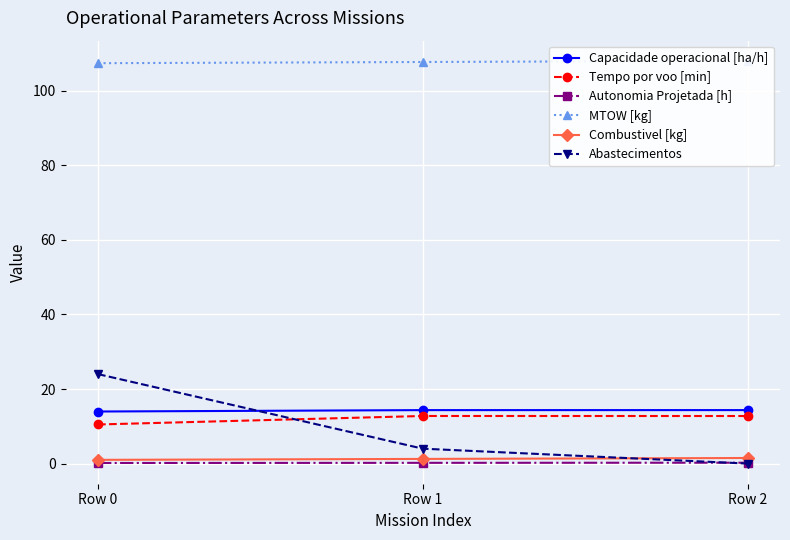

At Row 1, list the series in order from largest to smallest.

MTOW [kg], Capacidade operacional [ha/h], Tempo por voo [min], Abastecimentos, Combustivel [kg], Autonomia Projetada [h]